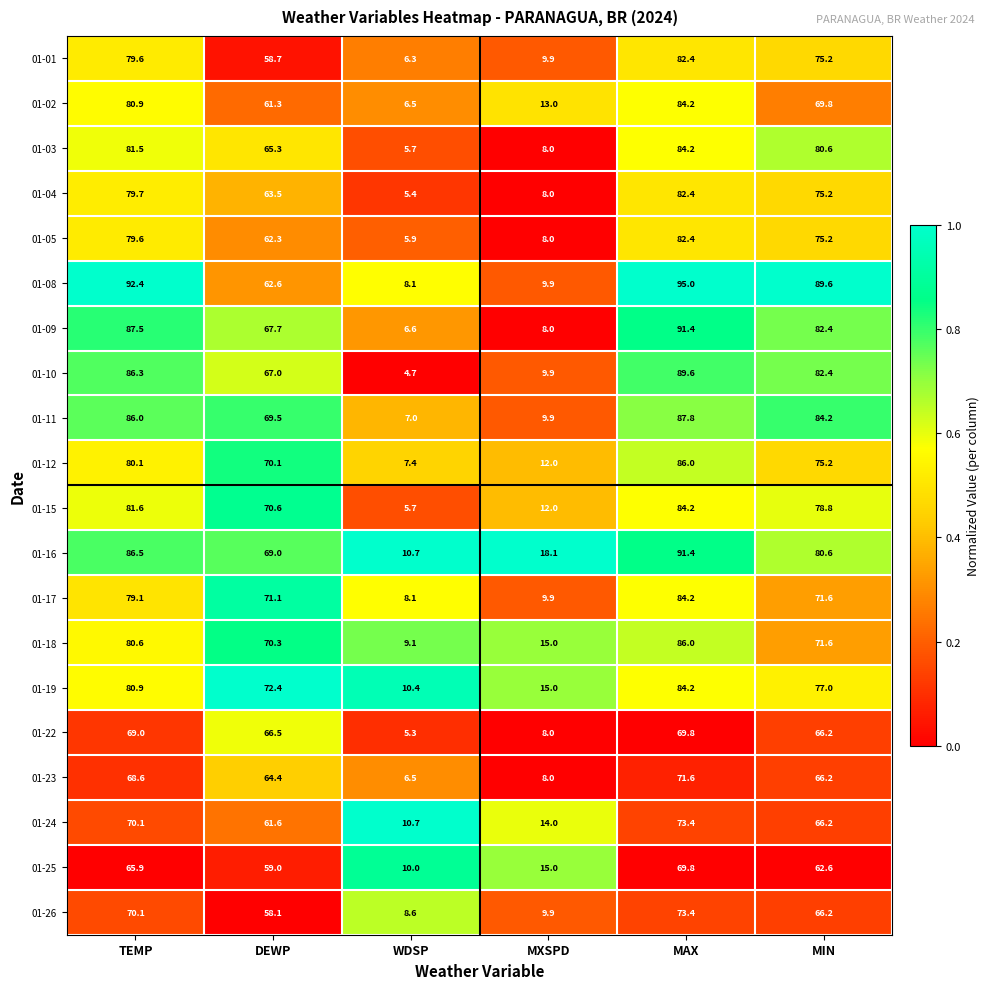

Where does the 01-02 series first go above 69?

TEMP